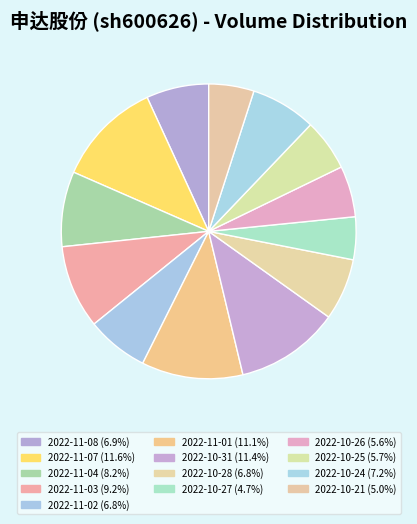

The 2022-11-01 slice represents 11% of the pie. True or false?

True